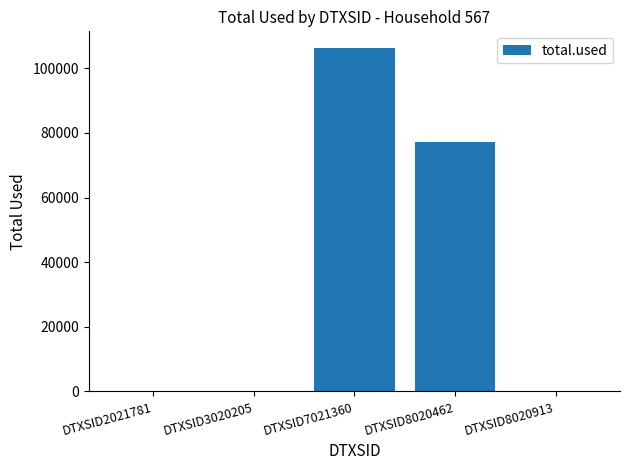

What is the sum of all values?

183216.1